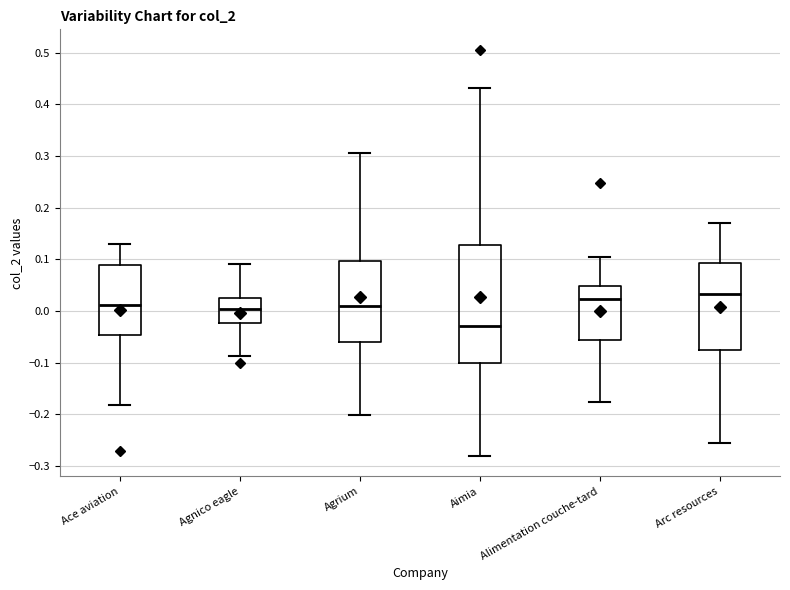

Reading left to right, transcribe this box plot: for each box, give where its median line is, the range the box spans, and where its two whiskers end, as read against the y-axis. The values are not printed on the chart, so give them approximately, as read against the axis.

Ace aviation: median 0.01, box -0.05 to 0.09, whiskers -0.18 to 0.13
Agnico eagle: median 0.00, box -0.02 to 0.03, whiskers -0.09 to 0.09
Agrium: median 0.01, box -0.06 to 0.10, whiskers -0.20 to 0.31
Aimia: median -0.03, box -0.10 to 0.13, whiskers -0.28 to 0.43
Alimentation couche-tard: median 0.02, box -0.06 to 0.05, whiskers -0.18 to 0.11
Arc resources: median 0.03, box -0.07 to 0.09, whiskers -0.26 to 0.17